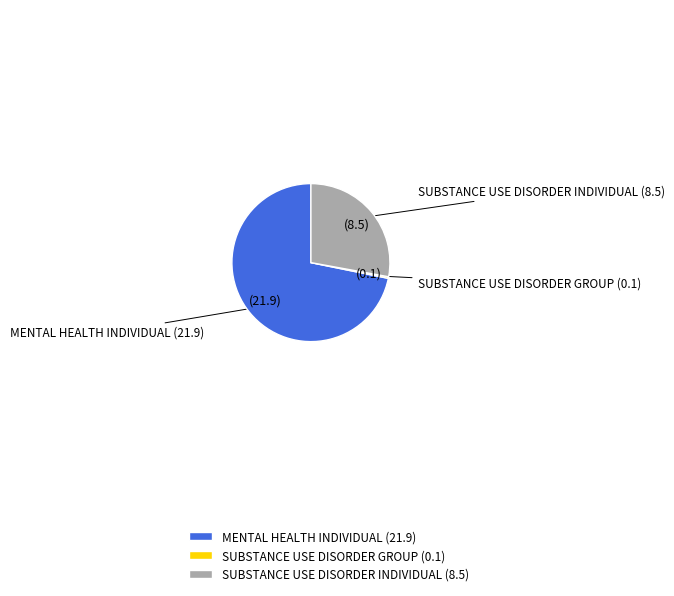

True or false: SUBSTANCE USE DISORDER INDIVIDUAL accounts for 28% of the total.

True